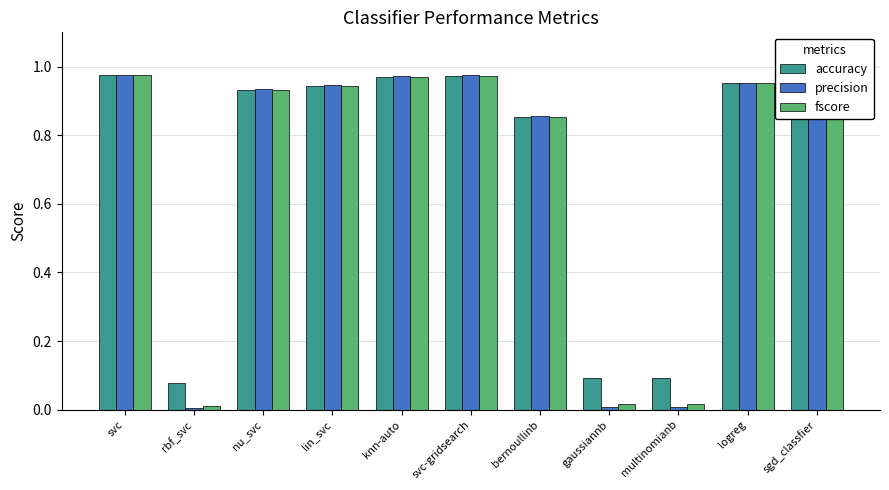

The accuracy series shows 0.1 at rbf_svc. True or false?

True